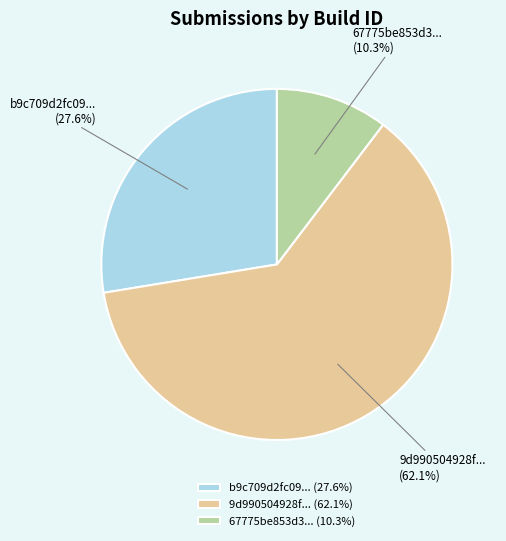

Which category accounts for the majority?

9d990504928f... (62.1%)